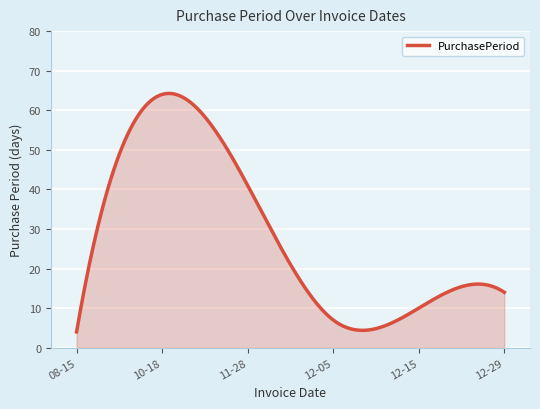

What is the smallest value displayed?

4.0